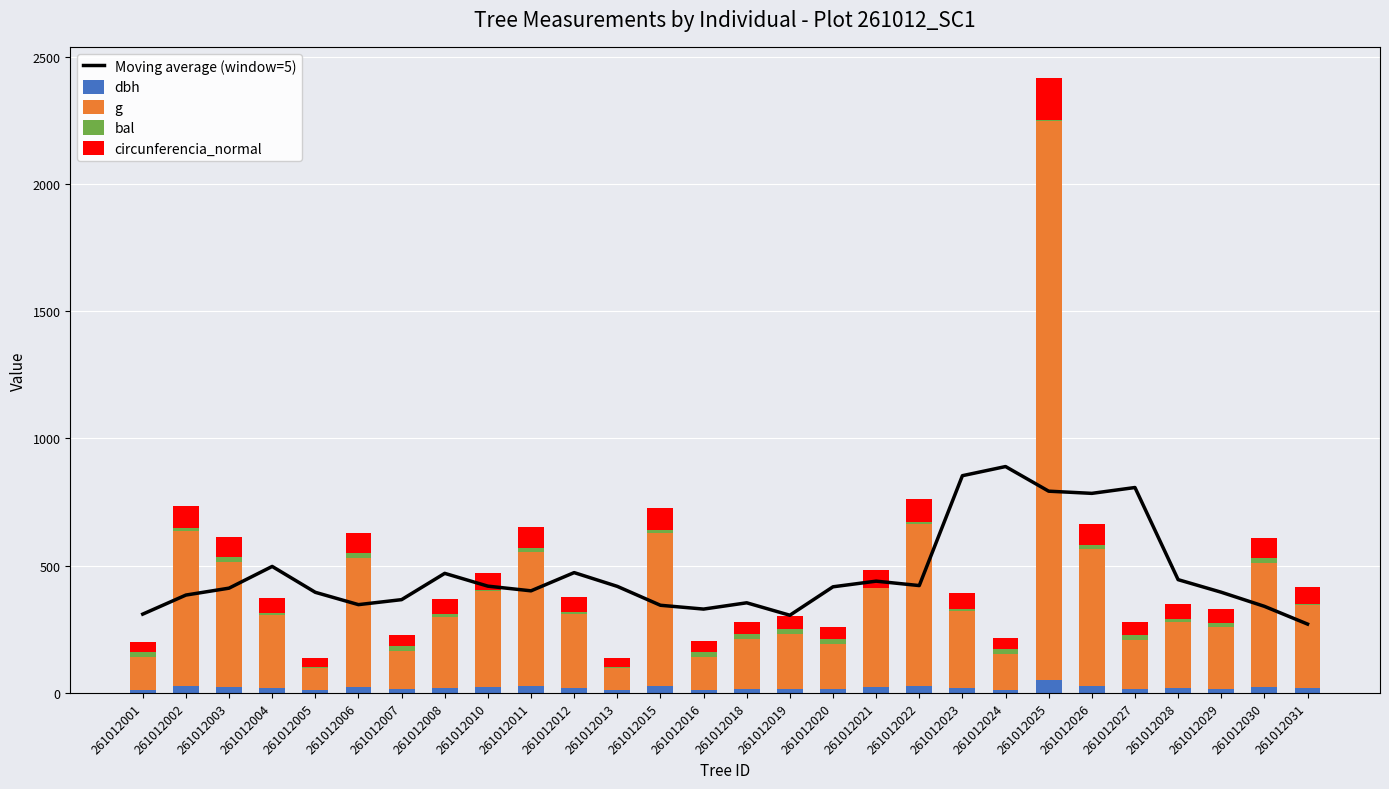

Rank the series by their maximum value, from highest to lowest.

g, Moving average (window=5), circunferencia_normal, dbh, bal